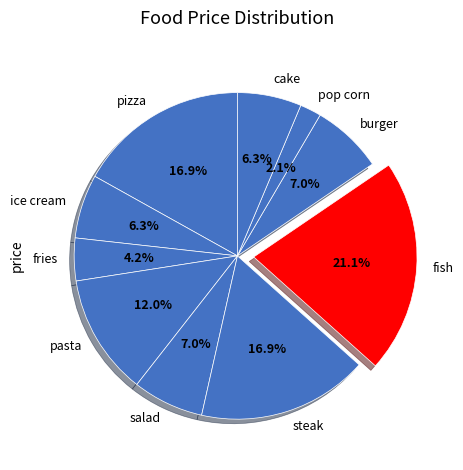

What is the ratio of the value at burger to the value at pizza?

0.4